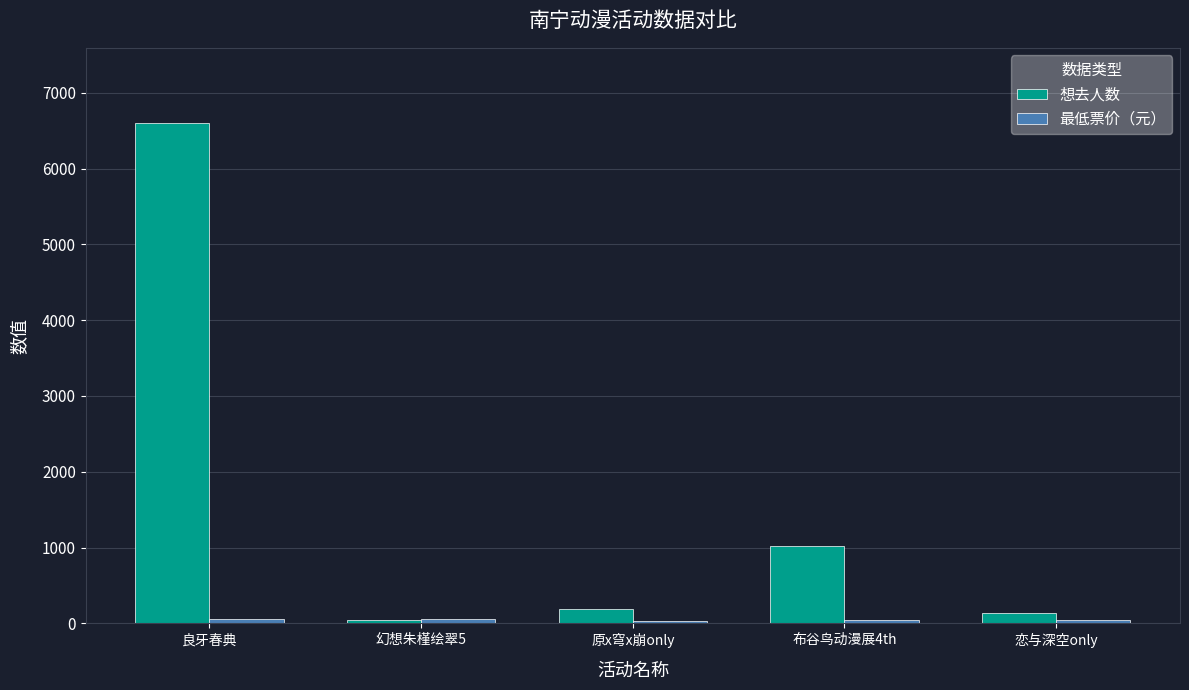

What position from the left is 幻想朱槿绘翠5?

2